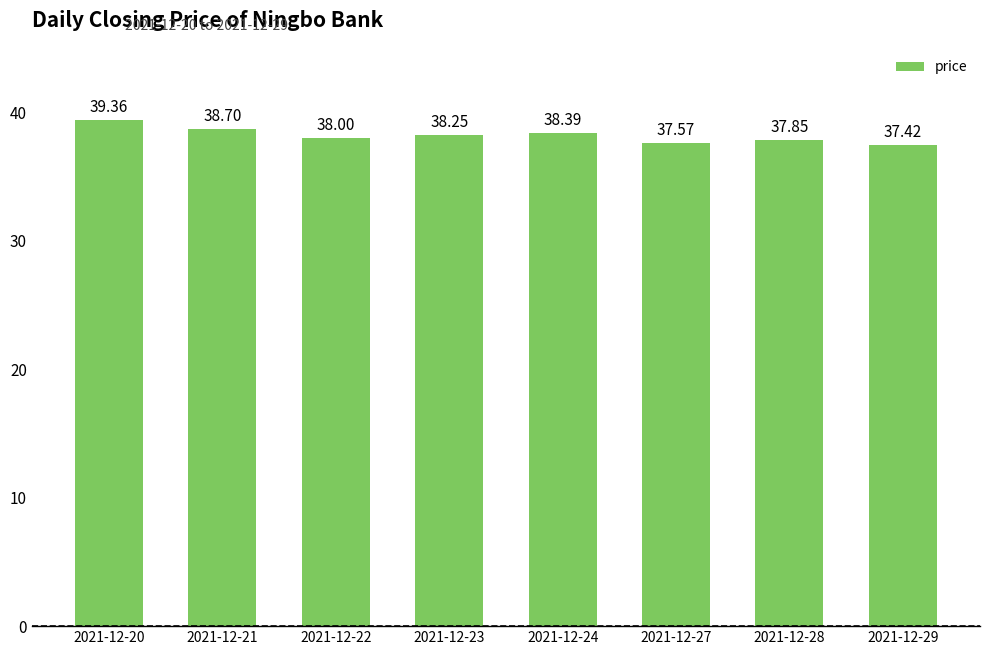

Rank the categories by value from lowest to highest.

2021-12-29, 2021-12-27, 2021-12-28, 2021-12-22, 2021-12-23, 2021-12-24, 2021-12-21, 2021-12-20